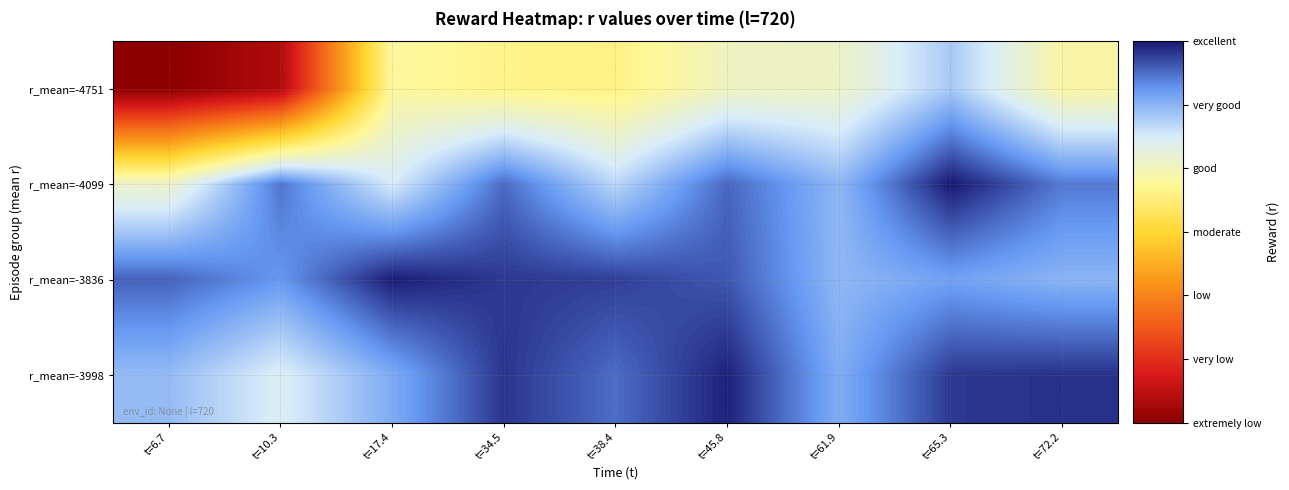

At which category is the sum across all series the highest?

t=65.3